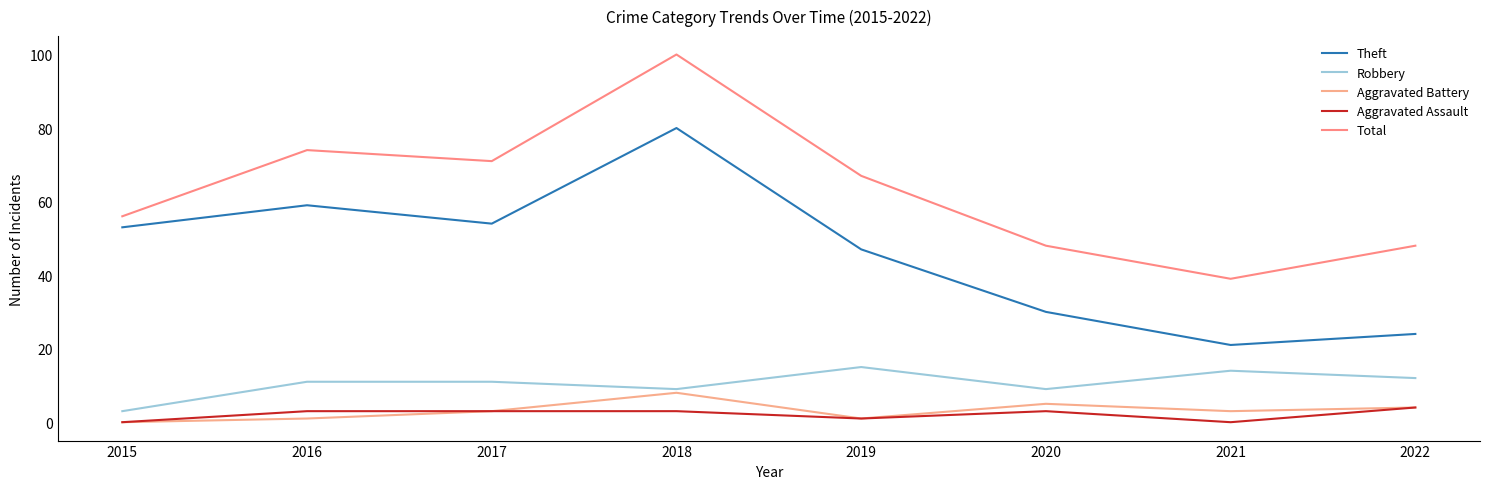

The Robbery series shows 12 at 2022. True or false?

True